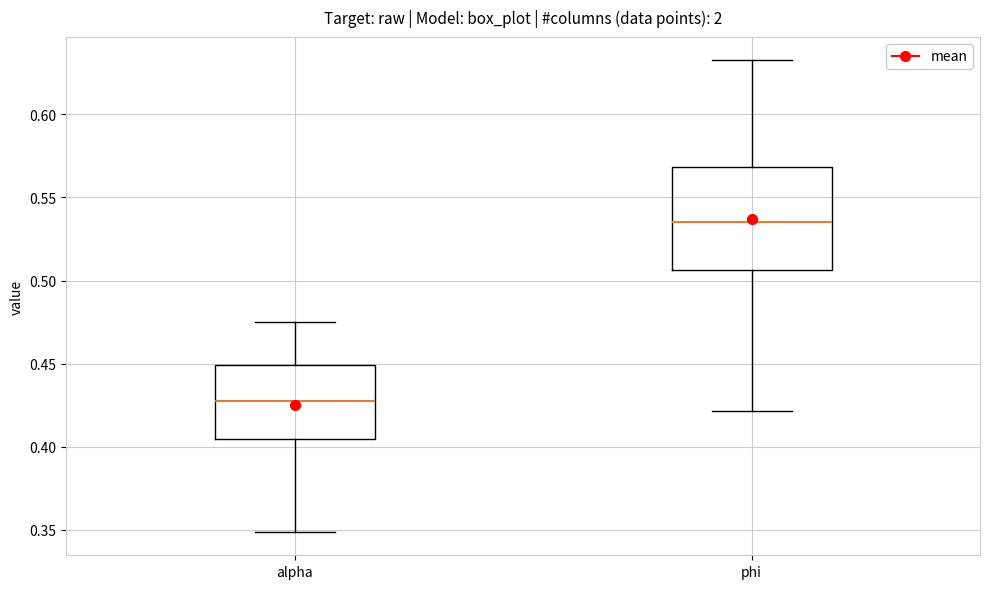

Reading left to right, transcribe this box plot: for each box, give where its median line is, the range the box spans, and where its two whiskers end, as read against the y-axis. The values are not printed on the chart, so give them approximately, as read against the axis.

alpha: median 0.425, box 0.405 to 0.450, whiskers 0.350 to 0.475
phi: median 0.535, box 0.505 to 0.570, whiskers 0.420 to 0.630